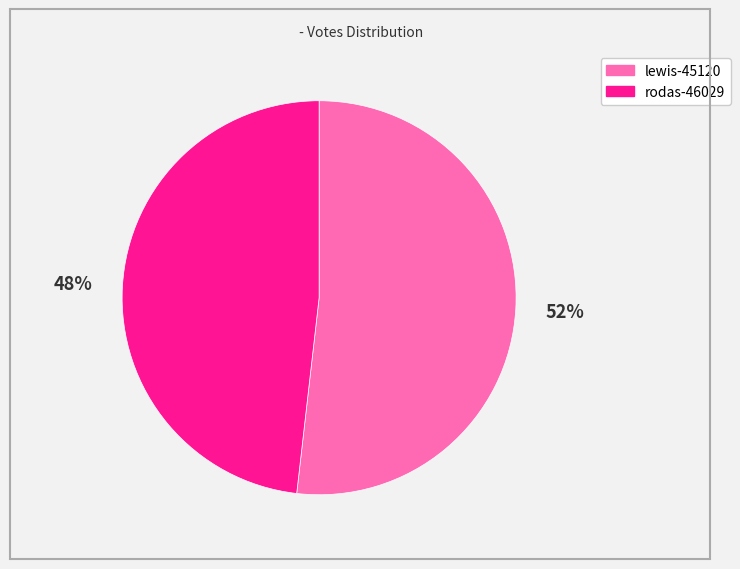

The lewis-45120 slice represents 52% of the pie. True or false?

True